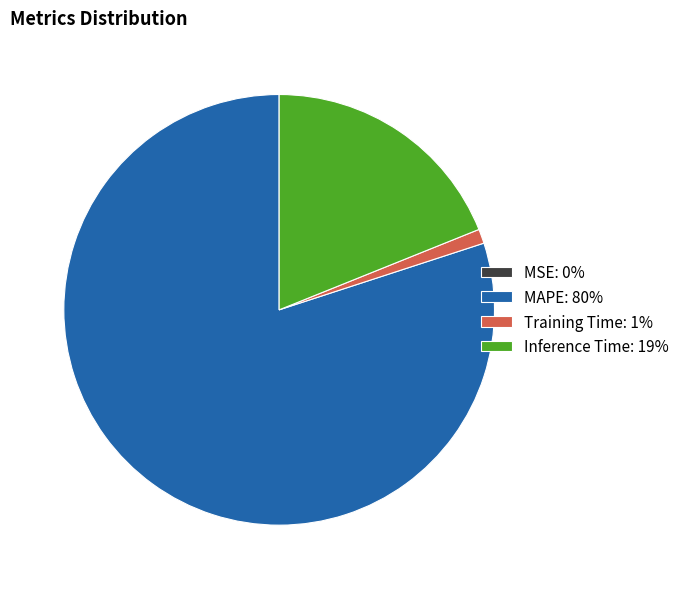

True or false: MAPE accounts for 70% of the total.

False